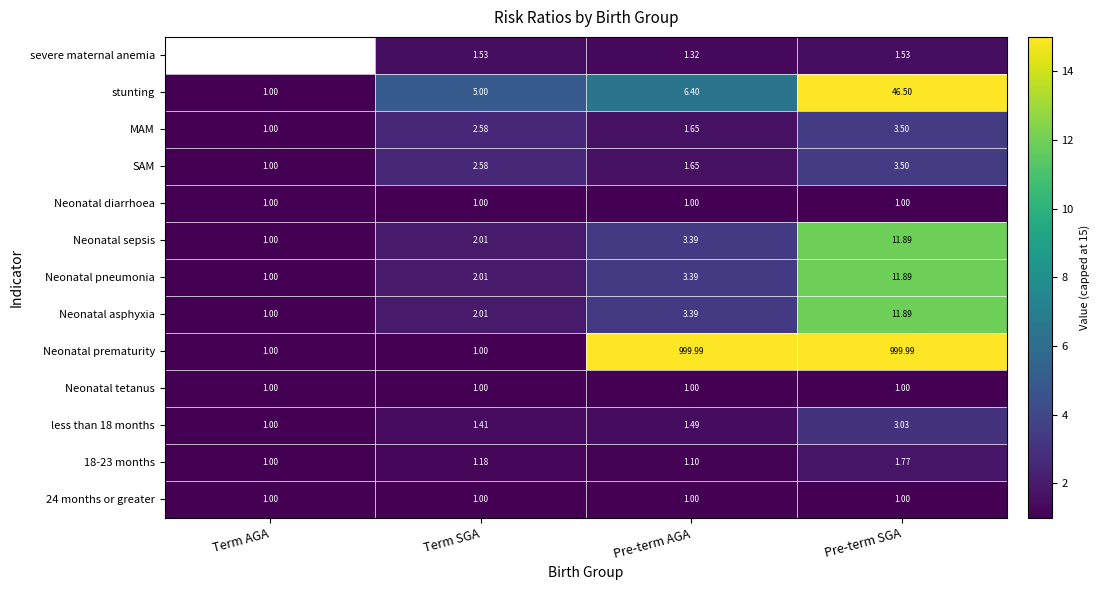

What is the difference between the 18-23 months values at Pre-term SGA and Pre-term AGA?

0.7